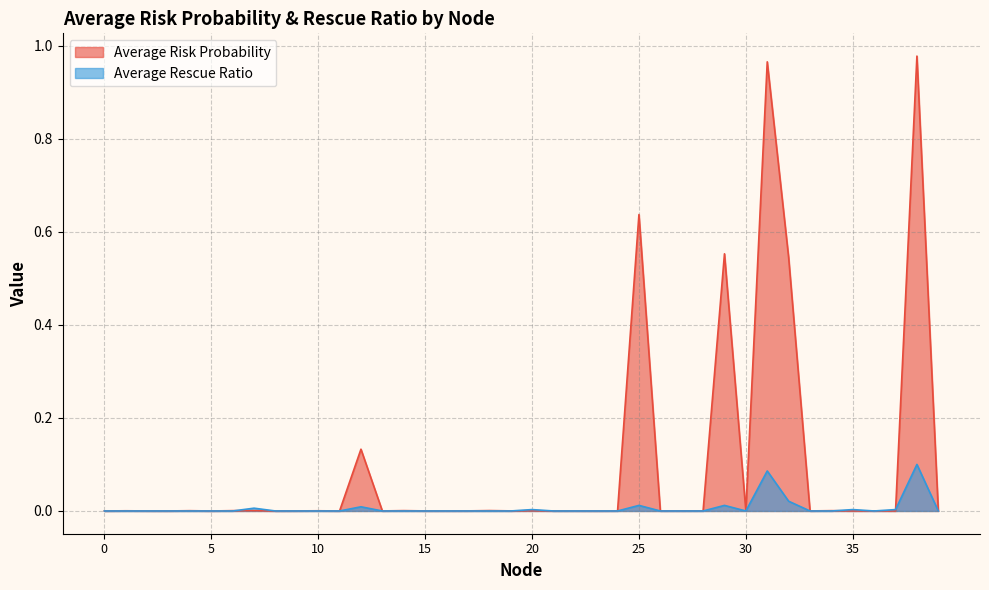

At which category does Average Risk Probability reach its first local valley?

3